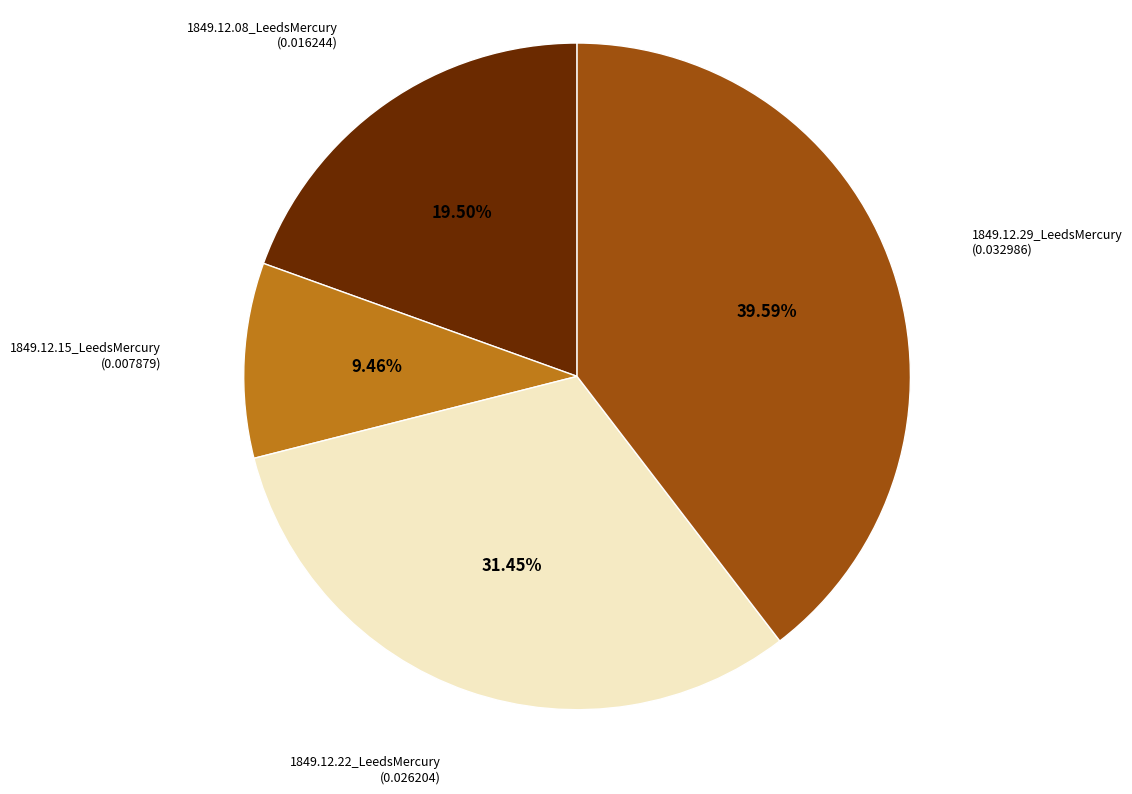

The 1849.12.08_LeedsMercury slice represents 26% of the pie. True or false?

False